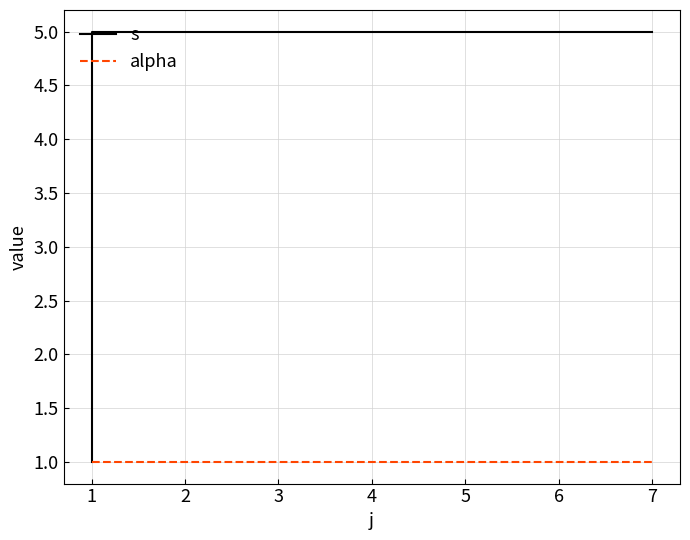

How many lines are shown in the chart?

2